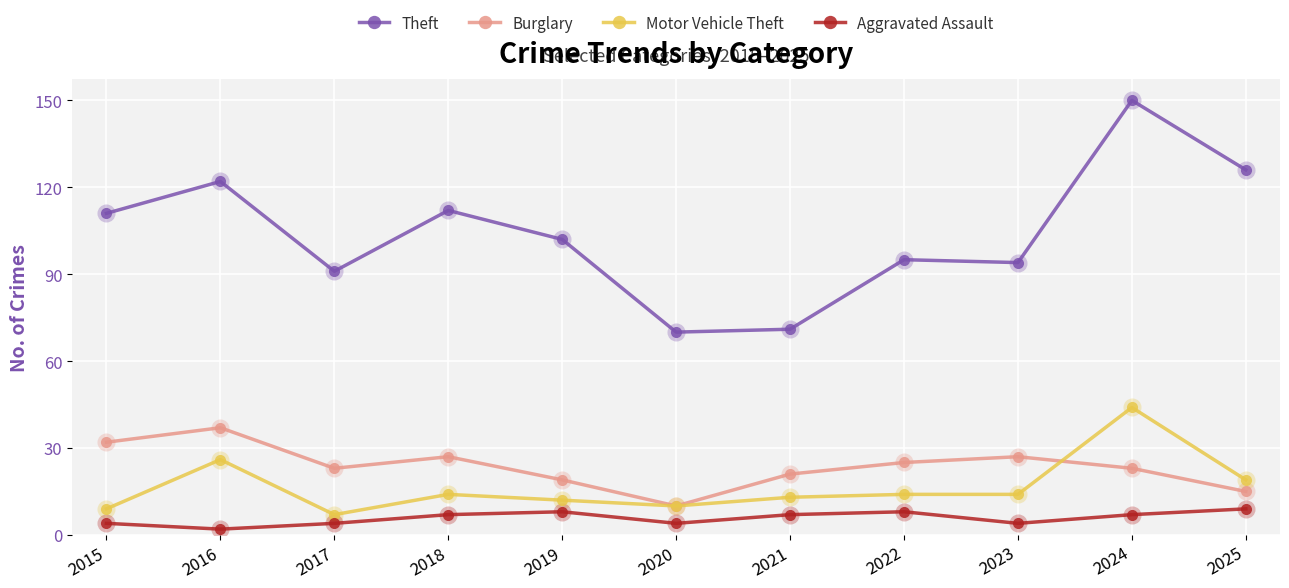

True or false: Motor Vehicle Theft has more than 2 points higher than both neighbors.

True